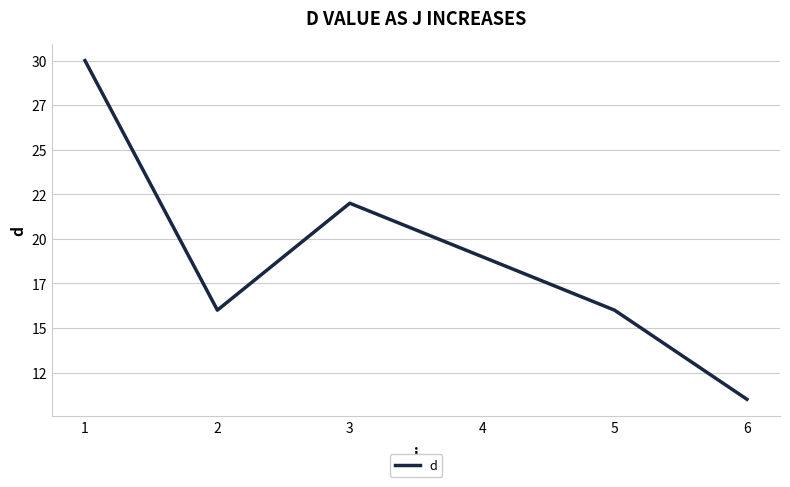

Reading left to right, transcribe all the data shown in this chart.

30	16	22	19	16	11